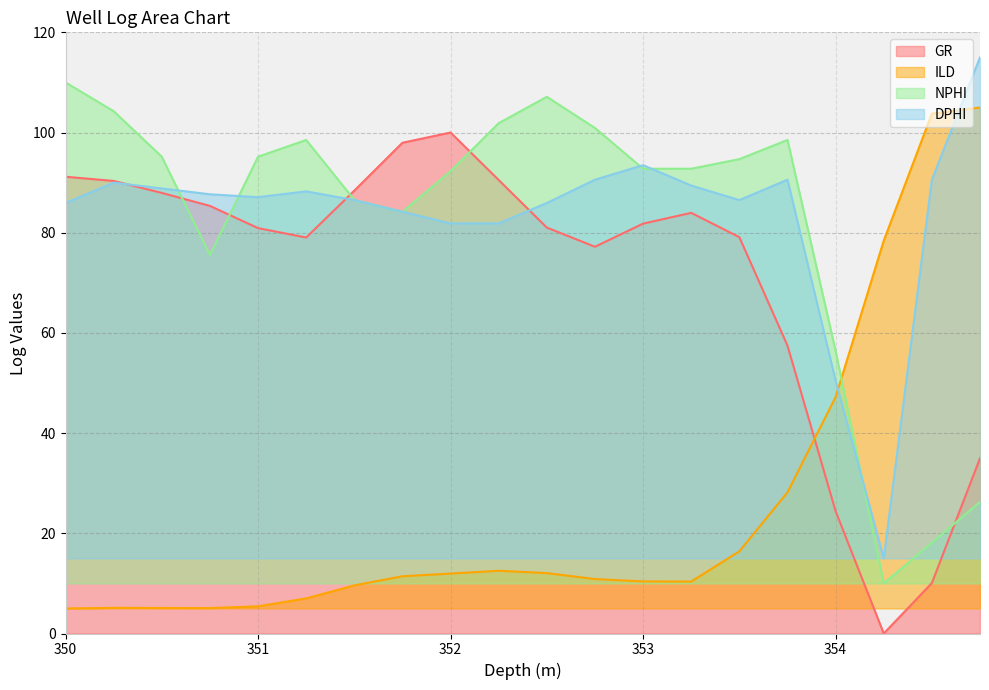

At 353.25, list the series in order from largest to smallest.

NPHI, DPHI, GR, ILD